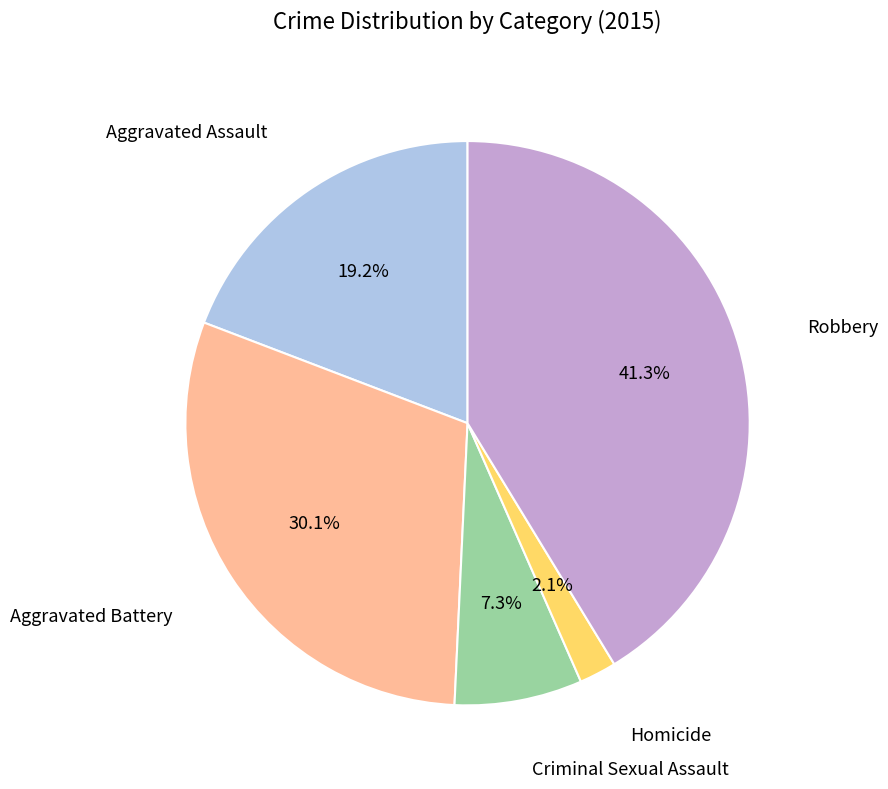

Is there a majority slice in this chart?

No